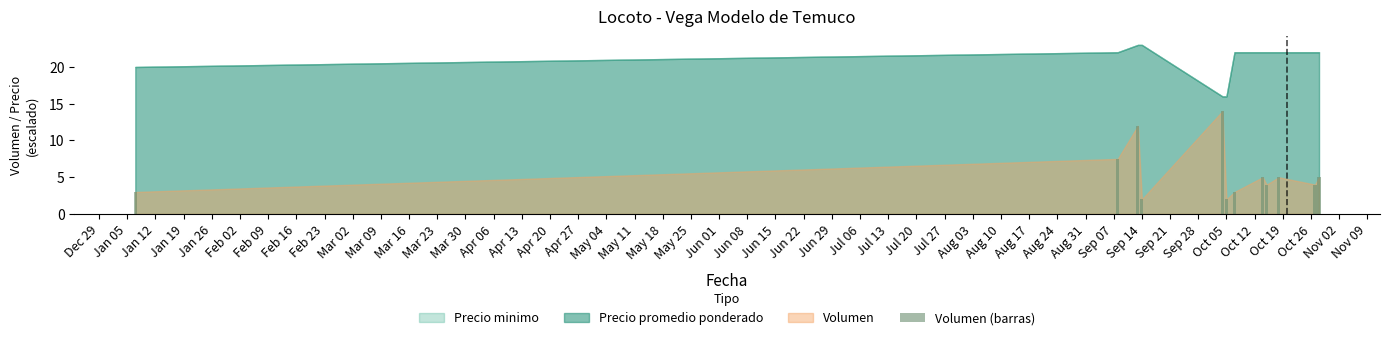

What is the value of the 6th bar from the left?

2.0